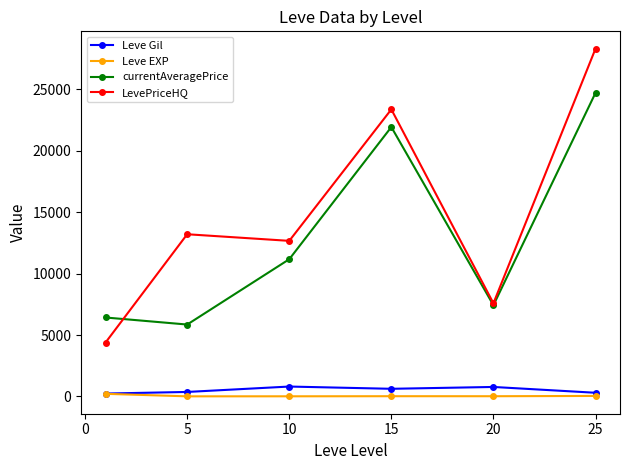

Does the chart display data point markers on the line(s)?

Yes